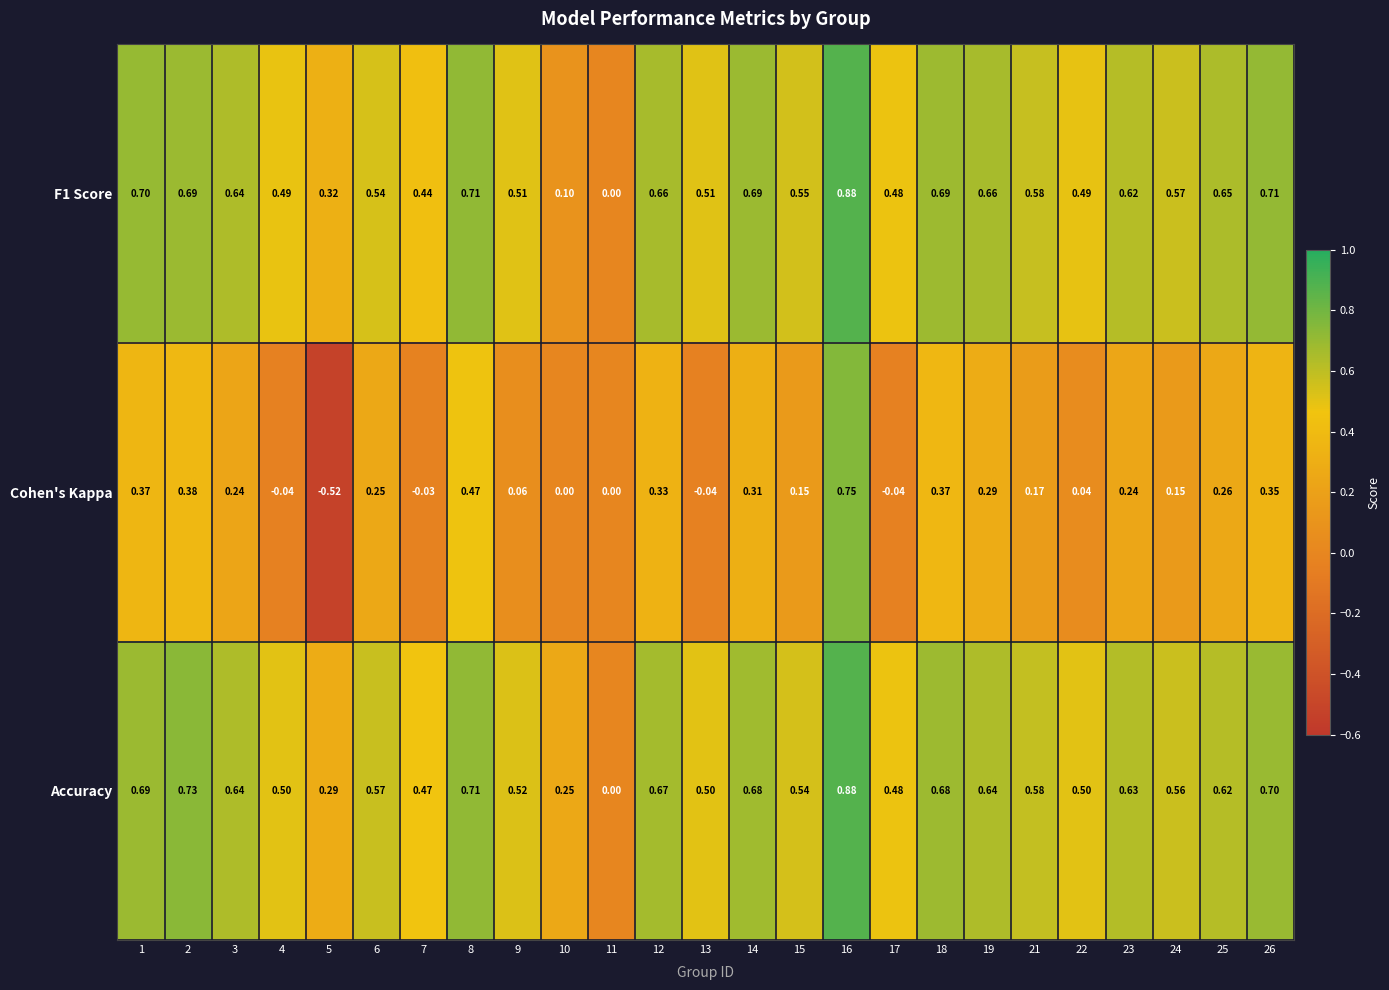

Between 3 and 14, which series saw the biggest shift?

Cohen's Kappa